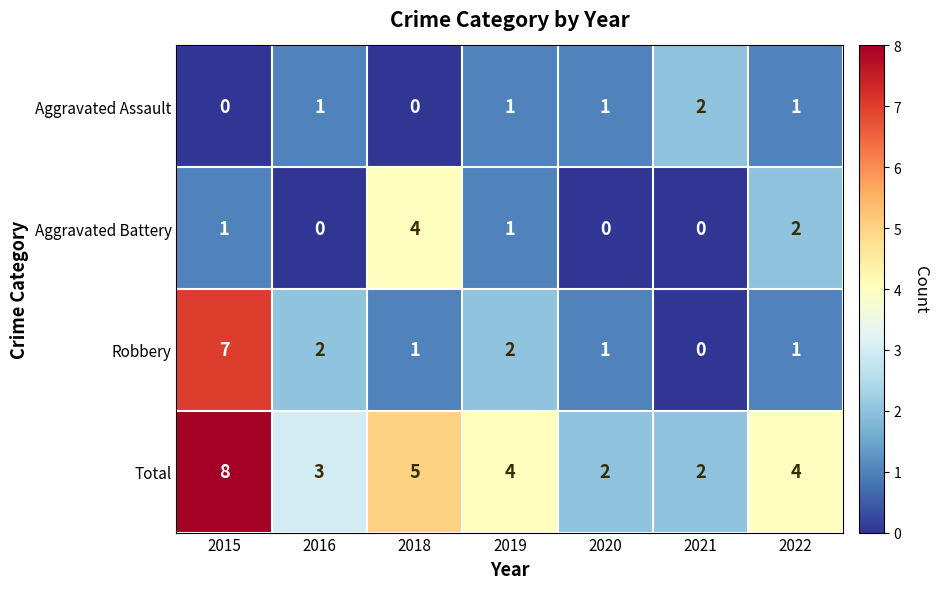

Which label corresponds to the largest value in the chart?

2015